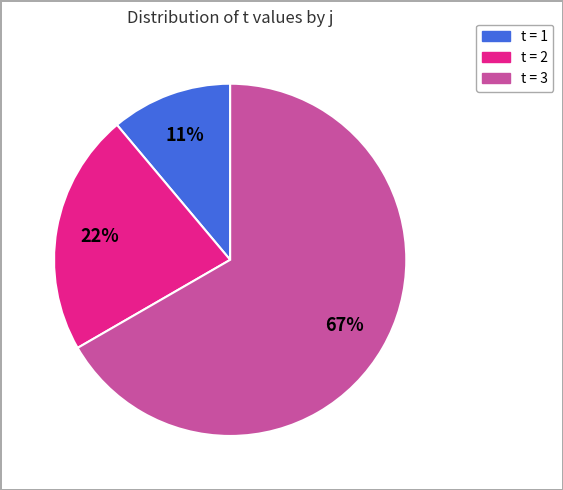

To the nearest percent, what is the difference between the largest and smallest slice percentages?

56%